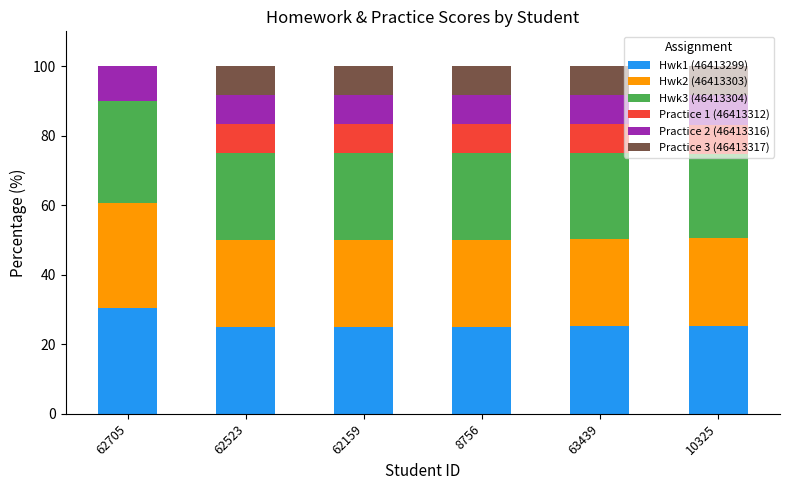

What is the total value across all series at 62523?

100.0